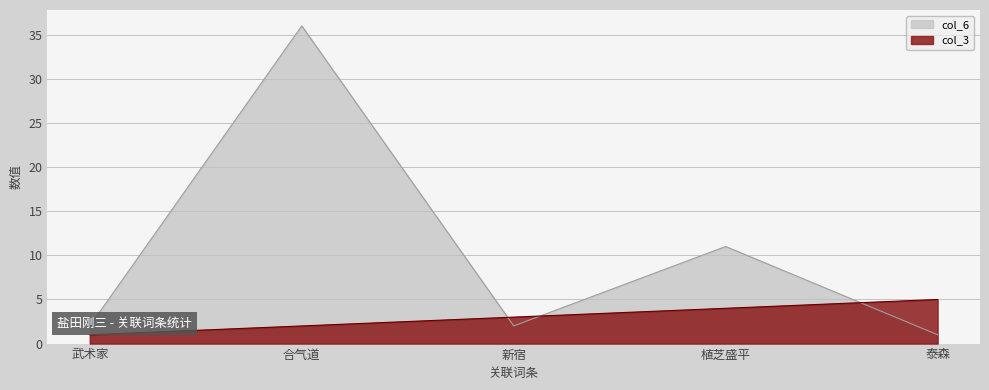

Between 植芝盛平 and 泰森, which series saw the biggest shift?

col_6